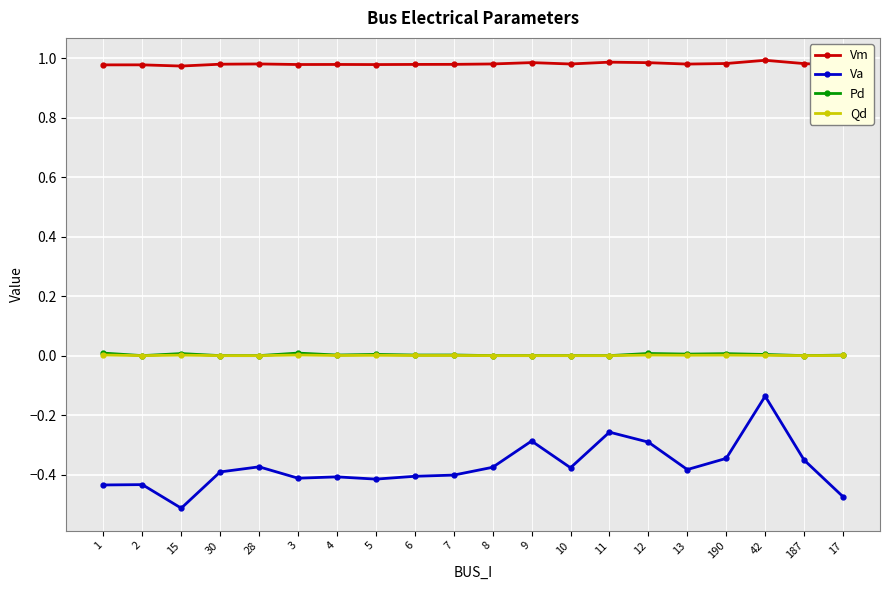

What position from the right is 15?

18